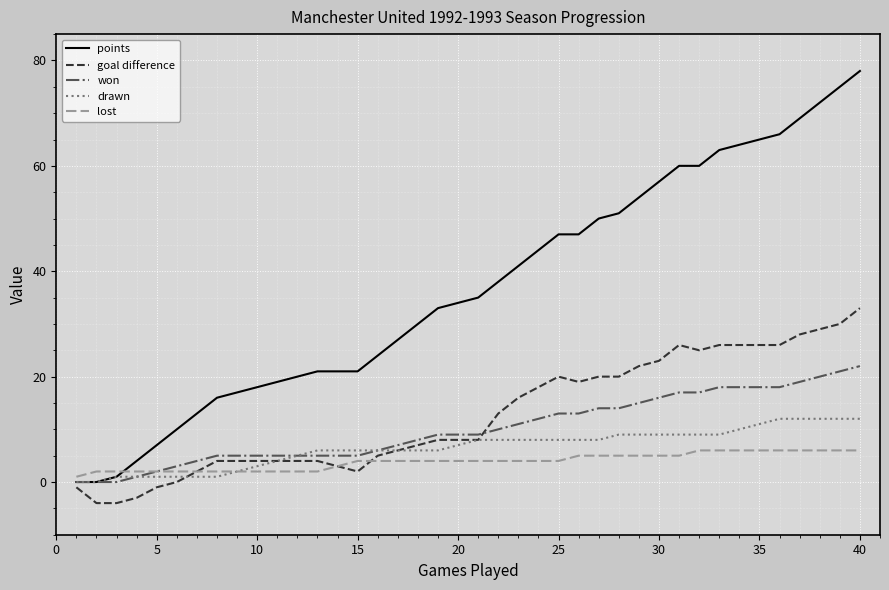

What is the highest value of the lost series?

6